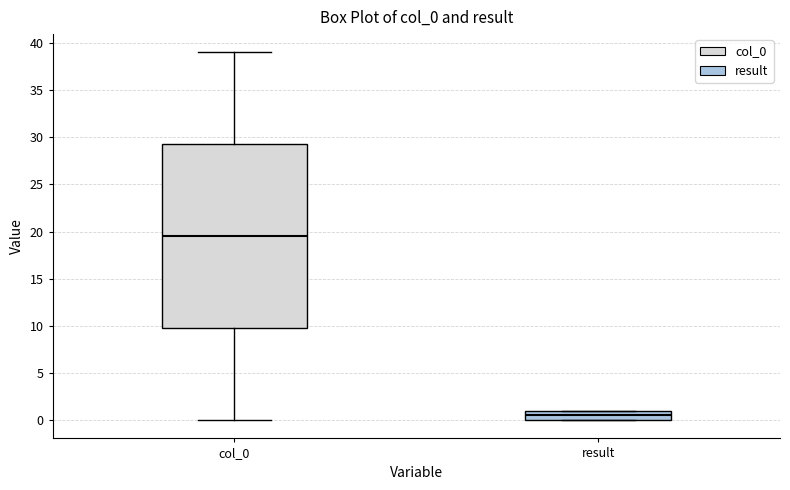

Which box's median line is the lowest?

result